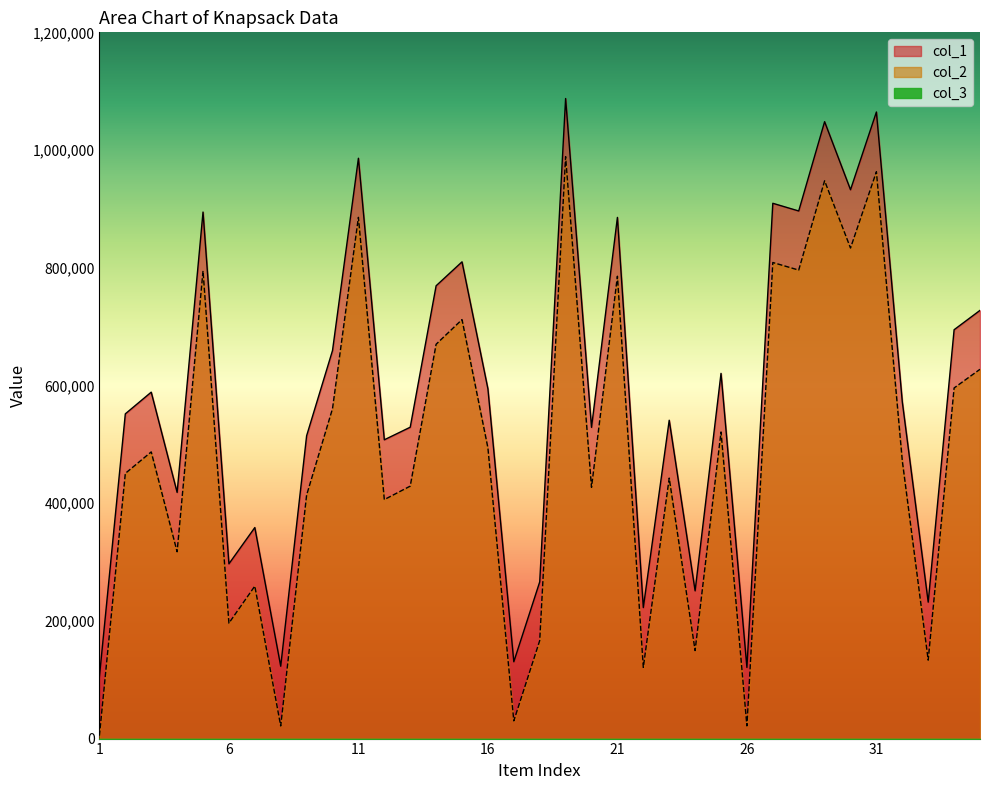

The col_1 series shows 666763 at 12. True or false?

False